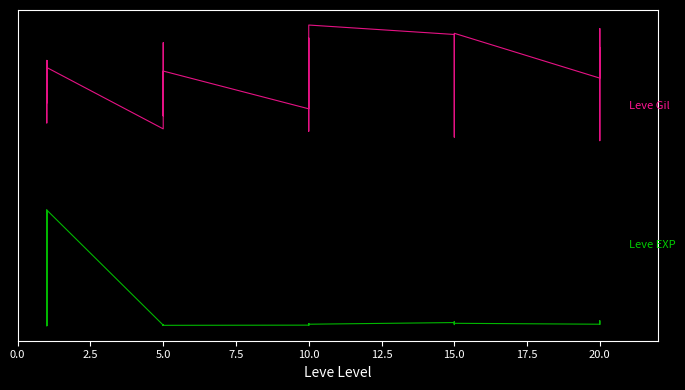

How many lines are shown in the chart?

2